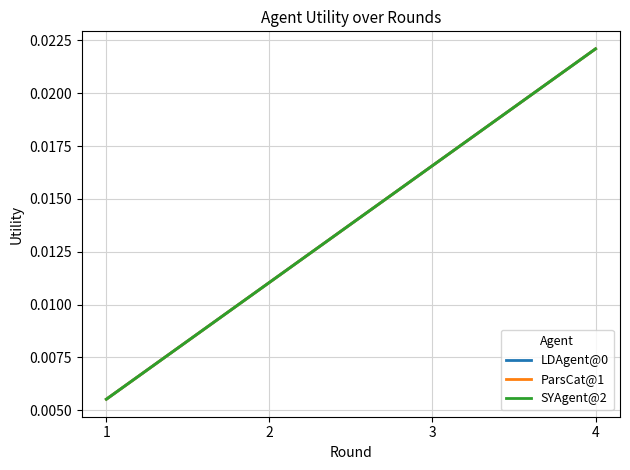

Does the chart have visible grid lines?

Yes